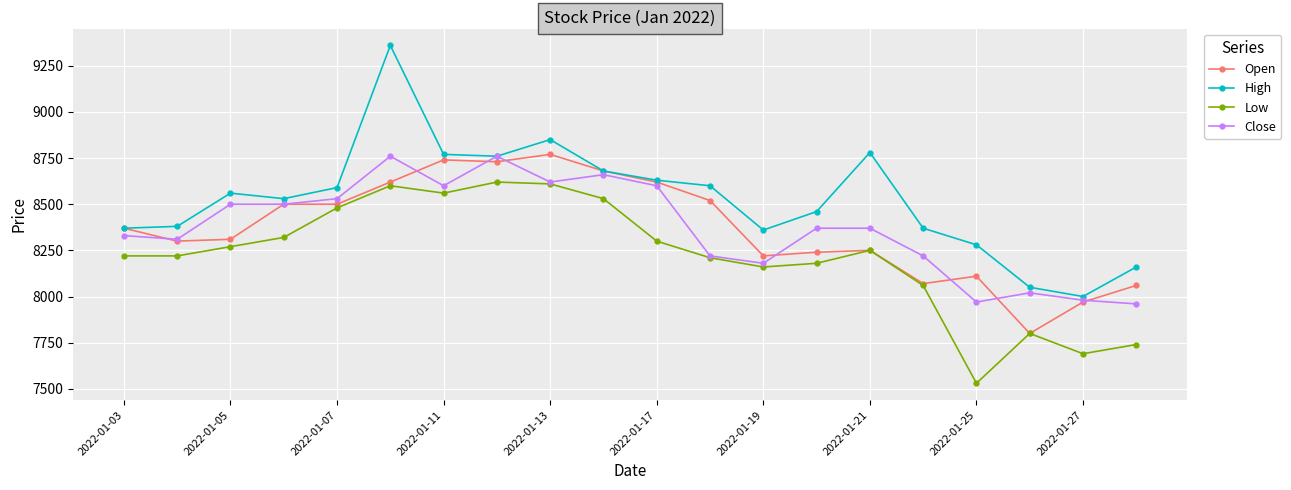

At how many categories does at least one series exceed 7647?

20